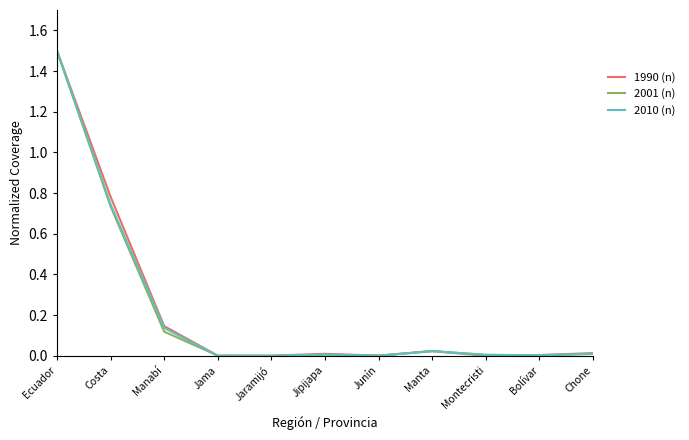

At which category is the sum across all series the highest?

Ecuador